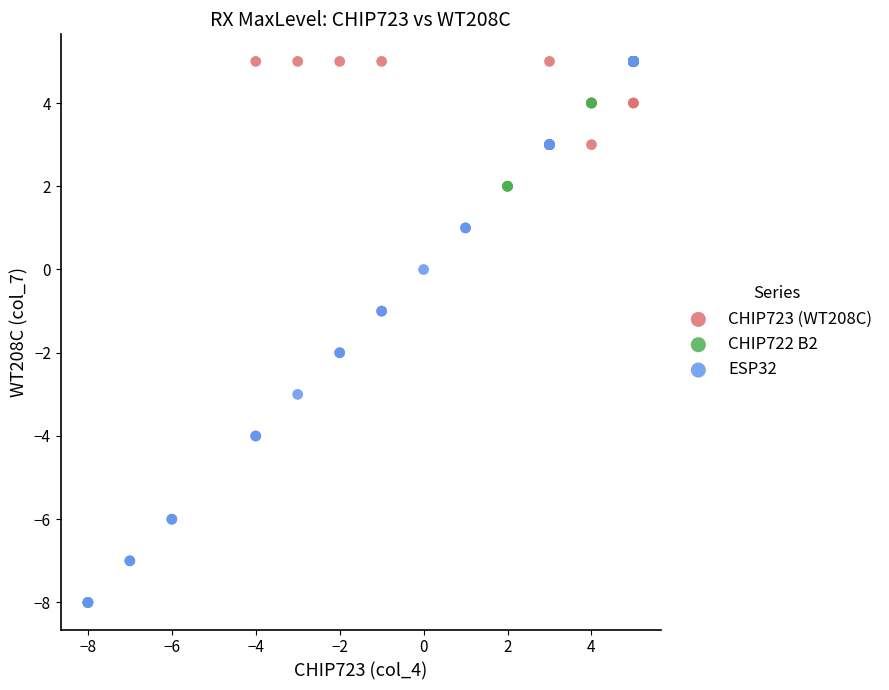

Which series has the largest Y range (max minus min)?

ESP32